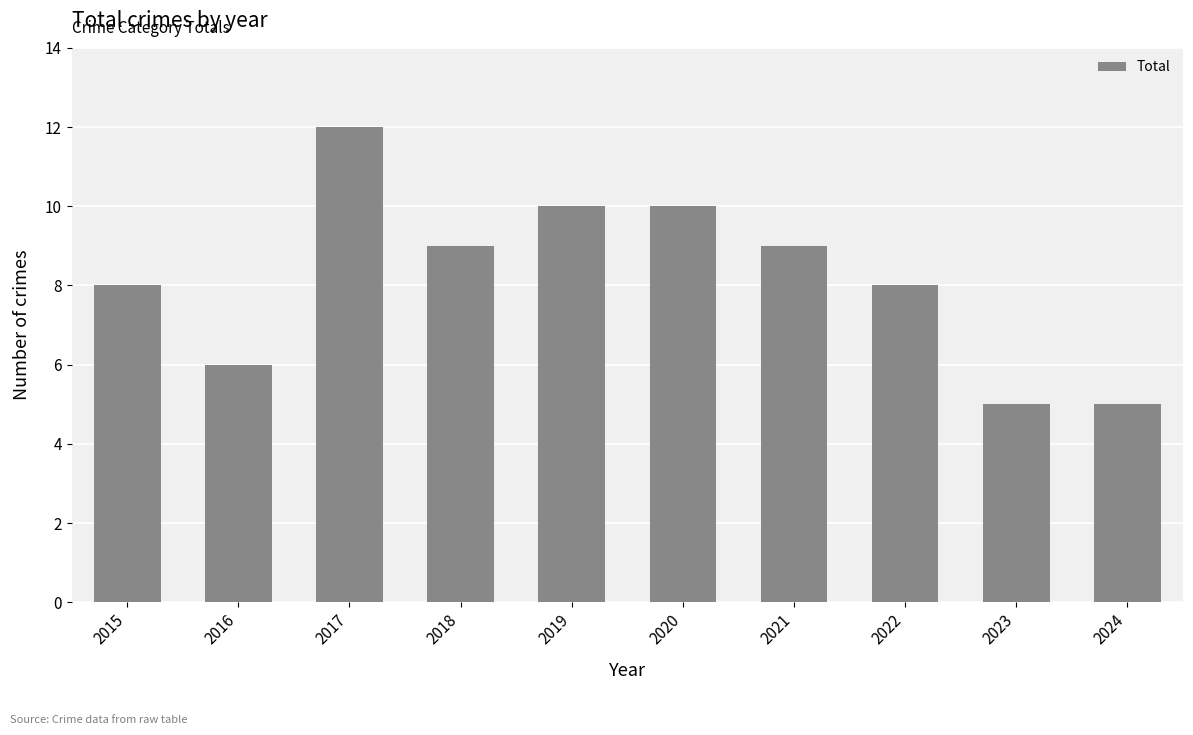

What is the approximate value at 2021?

9